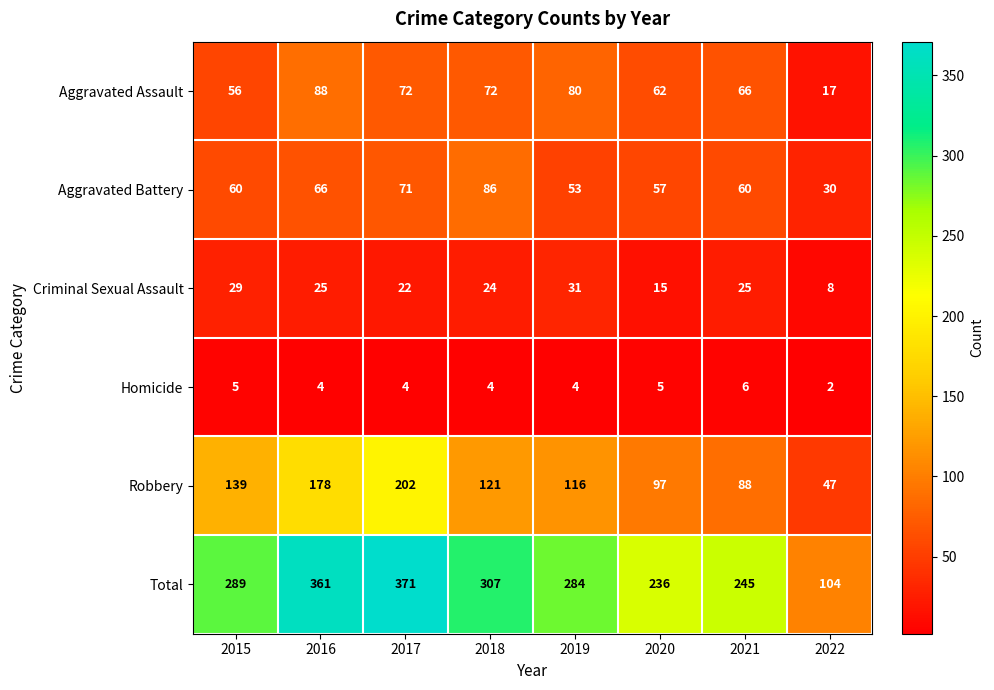

Which series changed the most between 2016 and 2021?

Total